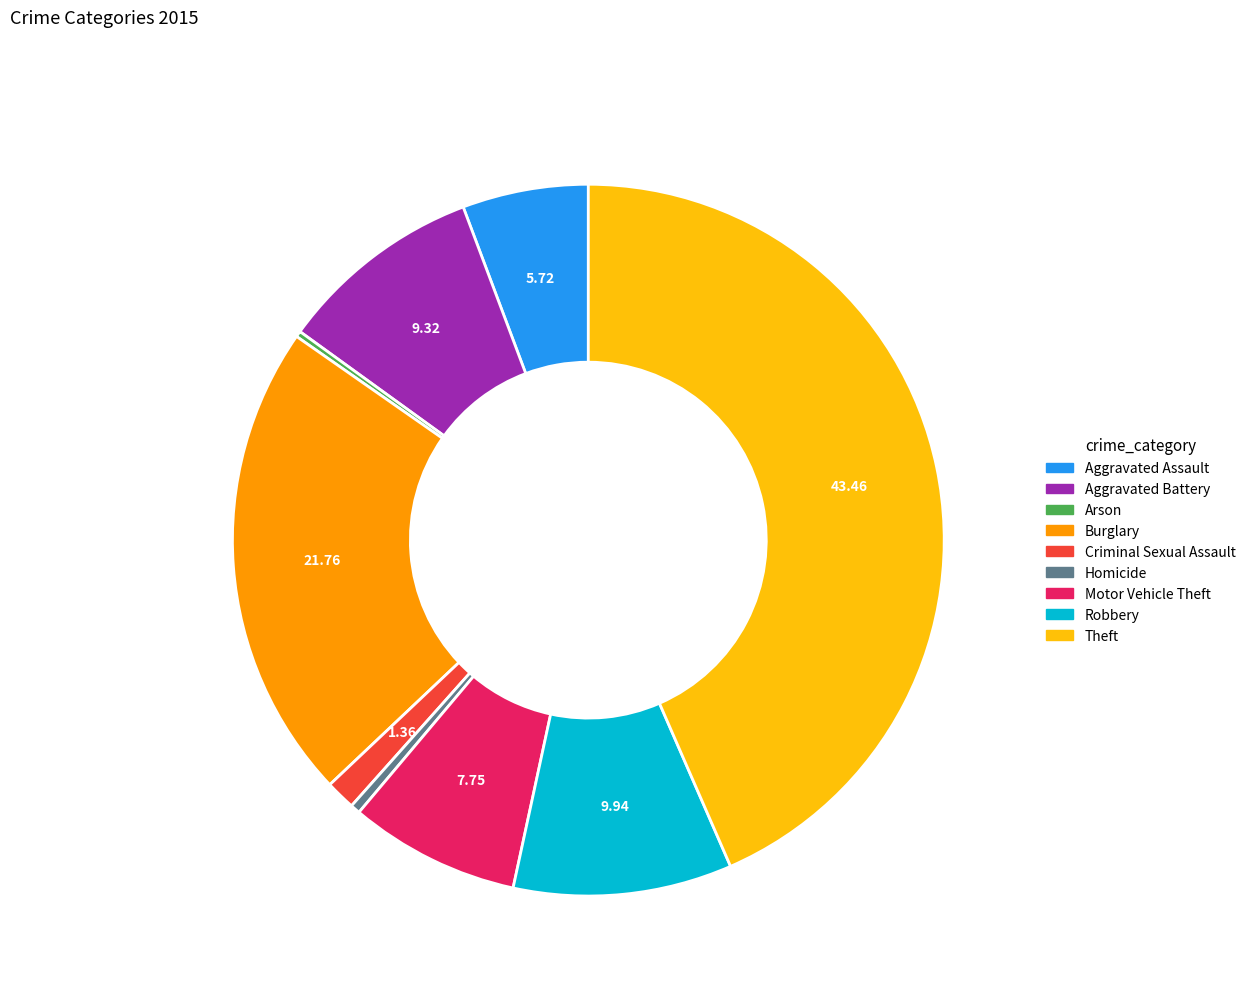

Approximately how many times larger is the value at Burglary compared to Criminal Sexual Assault?

16.0